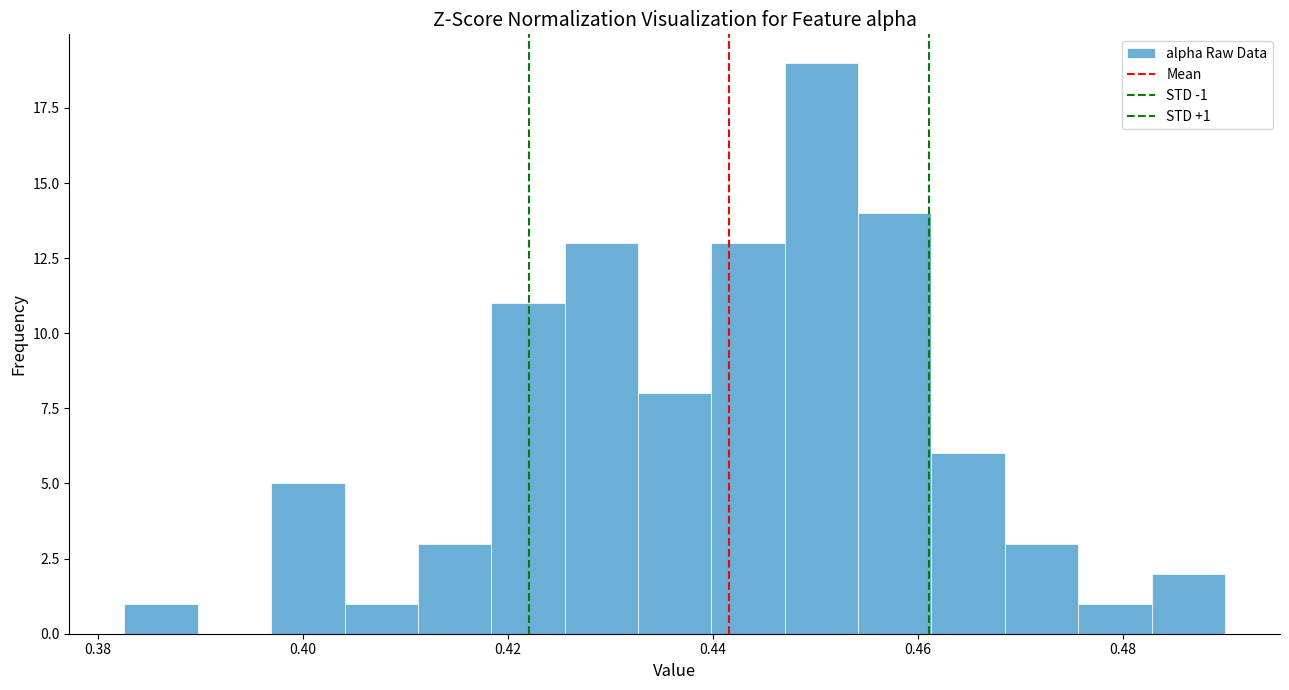

Read against the x-axis, roughly where is the centre of the tallest bar?

0.450